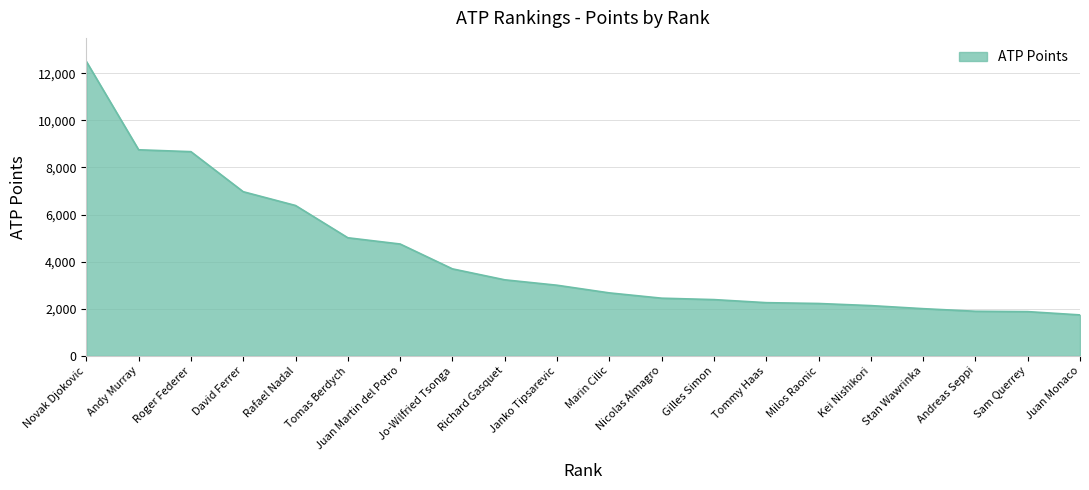

What is the approximate value at Milos Raonic?

2225